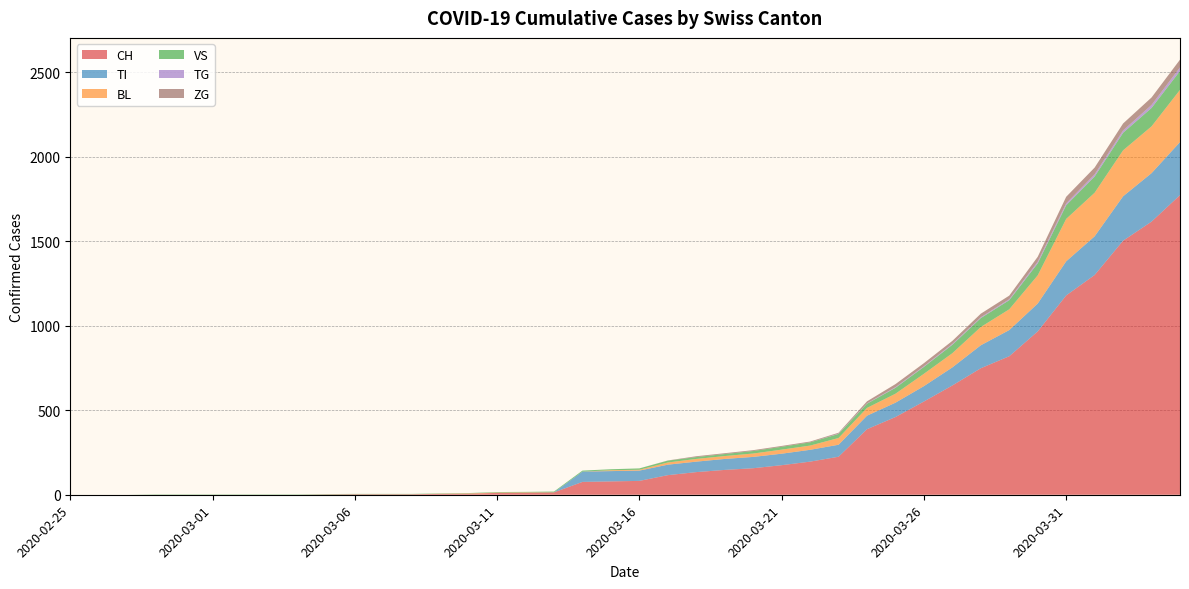

Reading left to right, extract all data points from this chart.

CH: 0	0	0	0	0	0	0	0	0	2	3	3	3	5	6	11	12	14	76	79	82	116	134	147	157	175	196	225	388	460	552	647	749	820	967	1180	1301	1504	1617	1774
TI: 0	0	0	0	0	0	0	0	0	0	0	0	0	0	0	0	0	0	61	61	61	62	62	65	67	68	70	71	80	85	91	107	136	155	165	202	229	263	287	314
BL: 0	0	0	0	0	0	0	0	0	0	0	0	0	1	2	2	2	0	0	5	5	13	16	17	20	24	25	40	46	53	73	84	108	123	167	251	258	272	277	309
VS: 0	0	0	2	2	2	2	2	2	2	2	2	2	2	2	3	3	5	6	6	8	11	11	12	15	17	19	24	25	35	41	50	53	54	71	81	96	104	109	112
TG: 0	0	0	0	0	0	0	0	0	0	0	0	0	0	0	0	0	0	0	0	0	0	0	0	0	0	0	2	2	4	4	5	5	6	10	11	13	14	18	21
ZG: 0	0	0	0	0	0	0	0	0	0	0	0	0	0	0	0	0	0	0	0	0	1	5	5	5	5	5	5	12	18	18	18	21	21	29	39	40	41	44	46